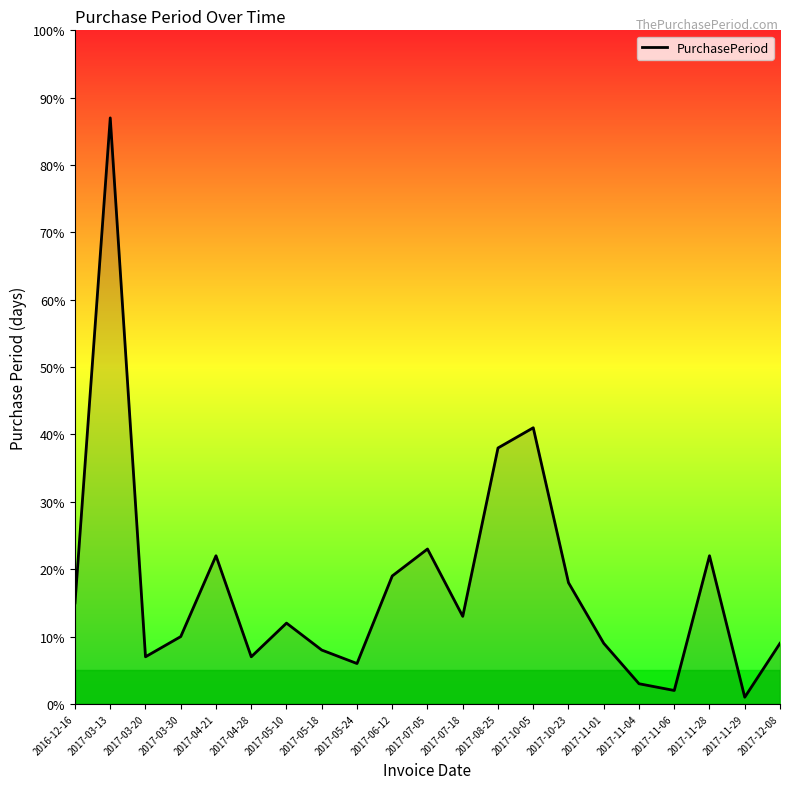

At which category does the data reach its first local valley?

2017-03-20